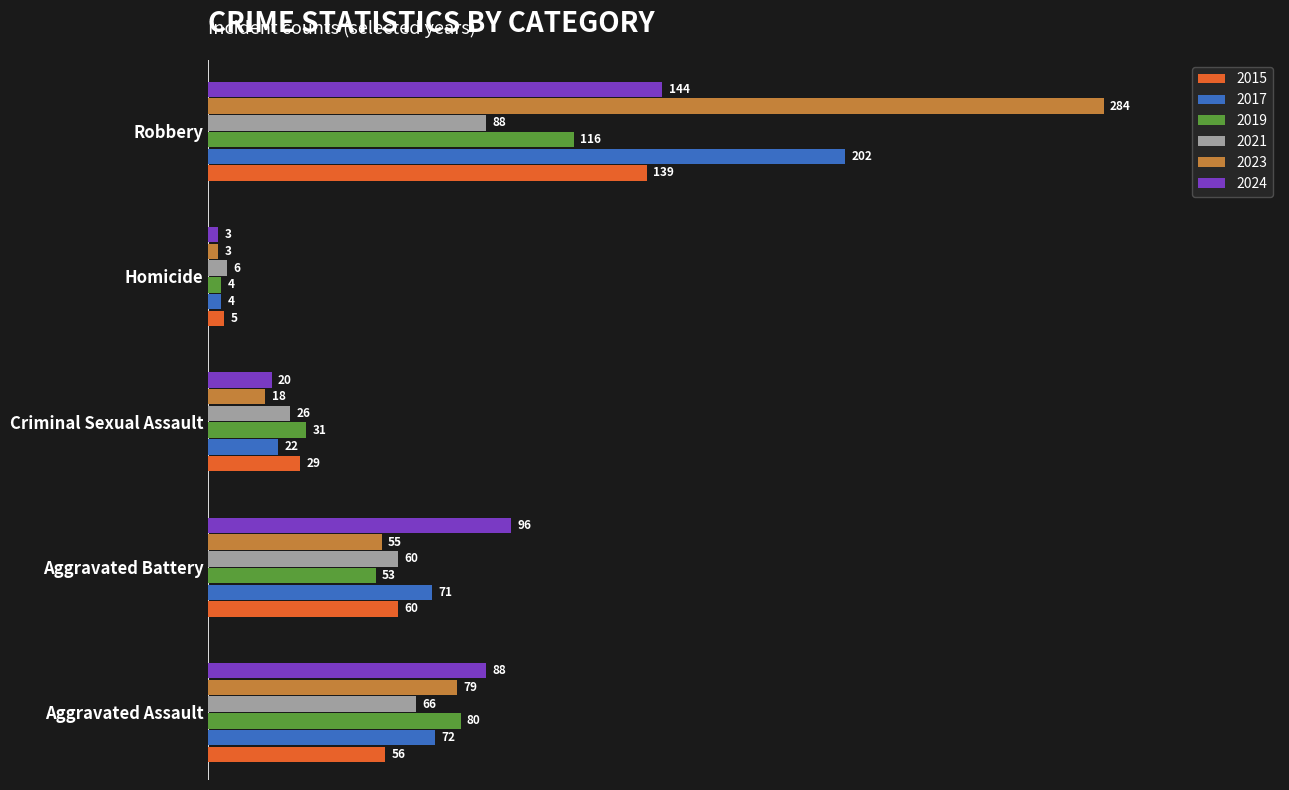

At which label is 2019 closest to 60?

Aggravated Battery